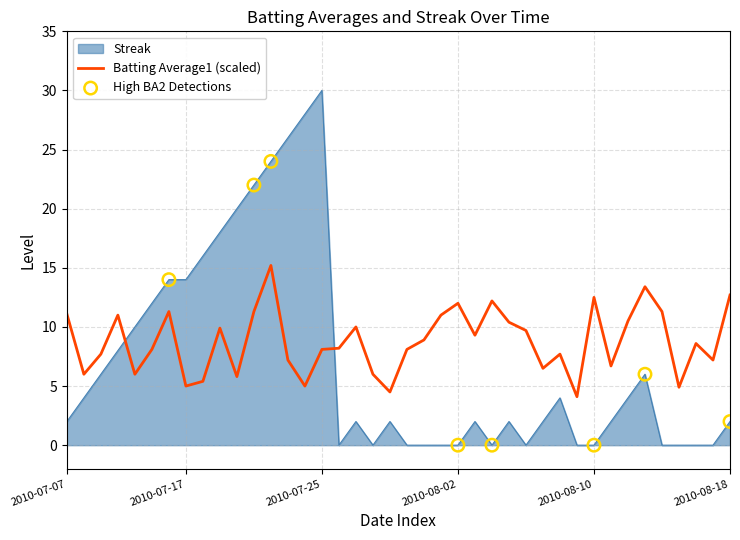

Which series has the largest total across all categories?

Batting Average1 (scaled)